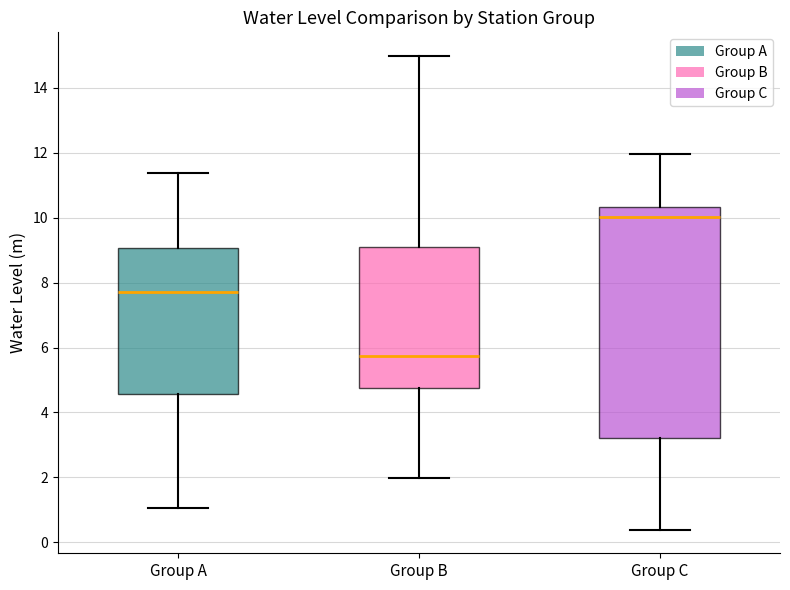

Which box is the tallest, from its lower edge to its upper edge?

Group C